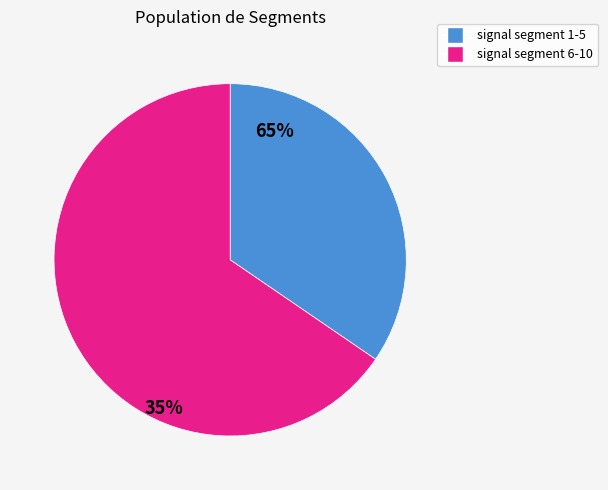

Is there any slice that represents more than half of the pie?

Yes